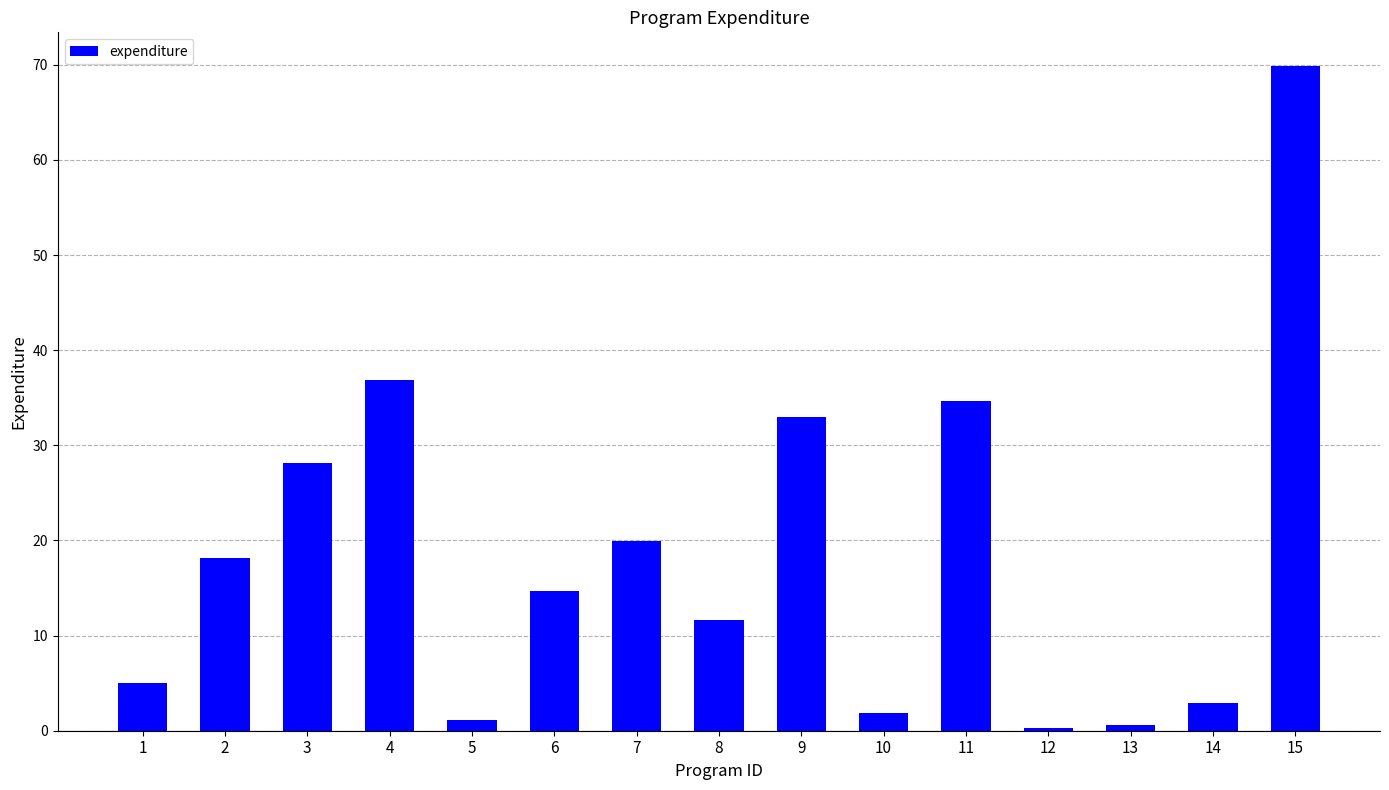

How many distinct data groups are displayed?

1